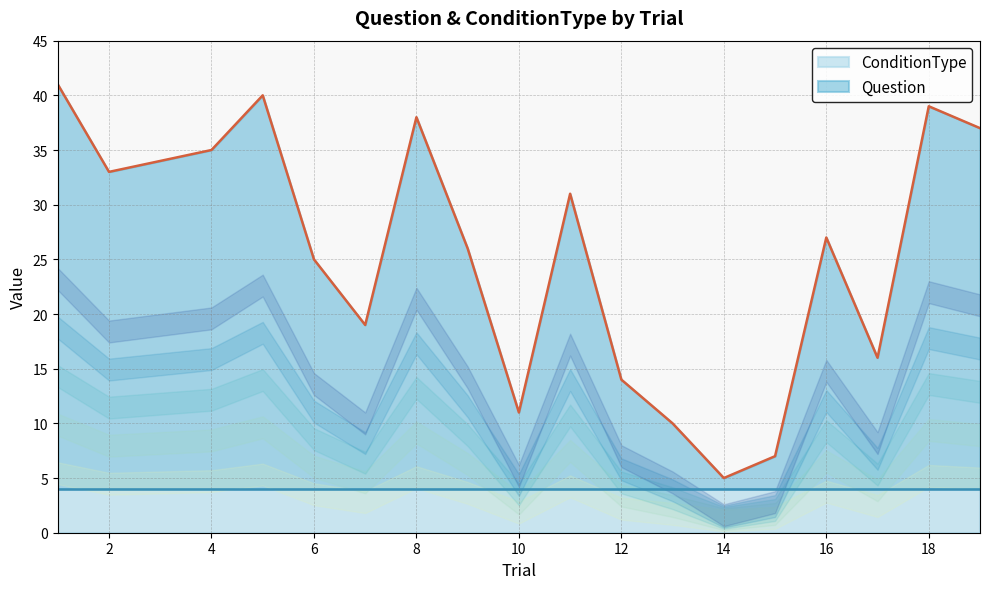

The chart shows a value of 65 at 8. True or false?

False